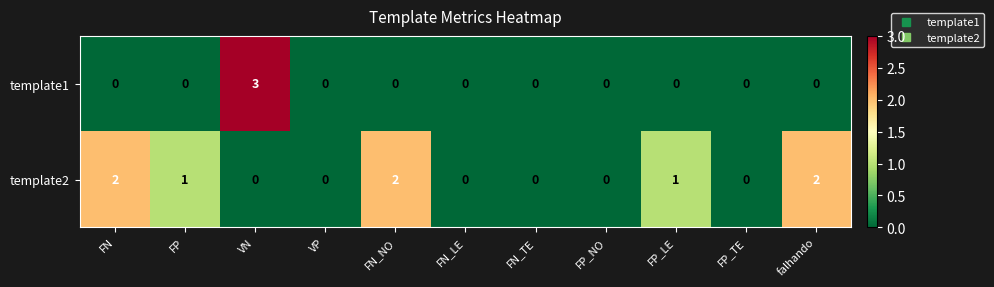

Which series has the largest range (max minus min)?

template1